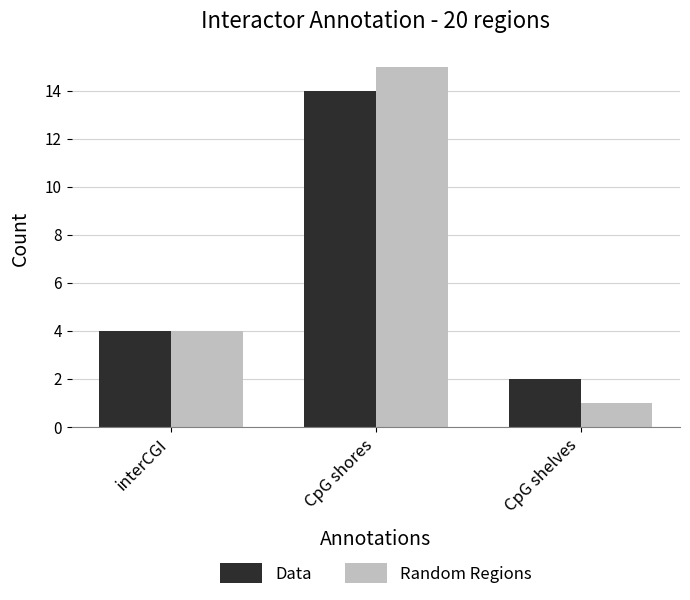

How many data points does each series have?

3